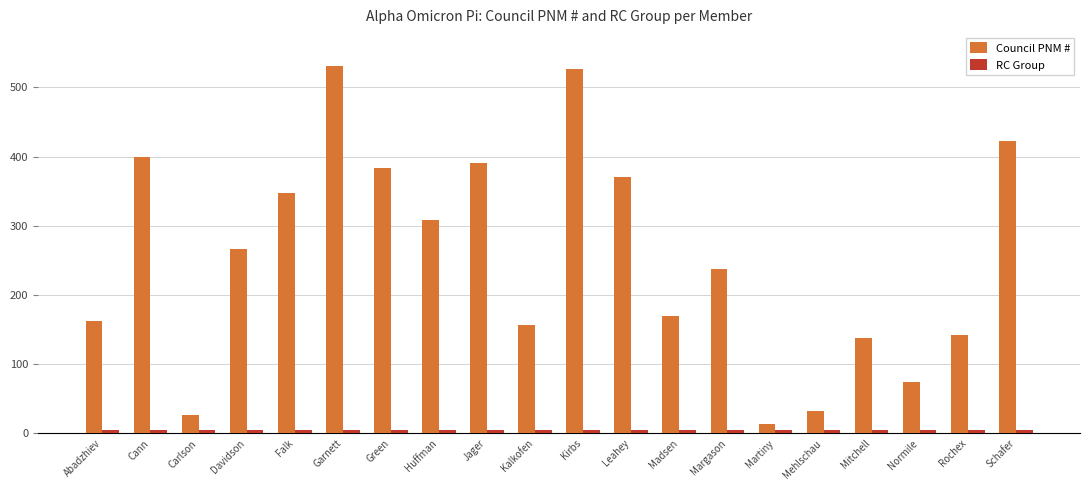

Which series has the largest total across all categories?

Council PNM #